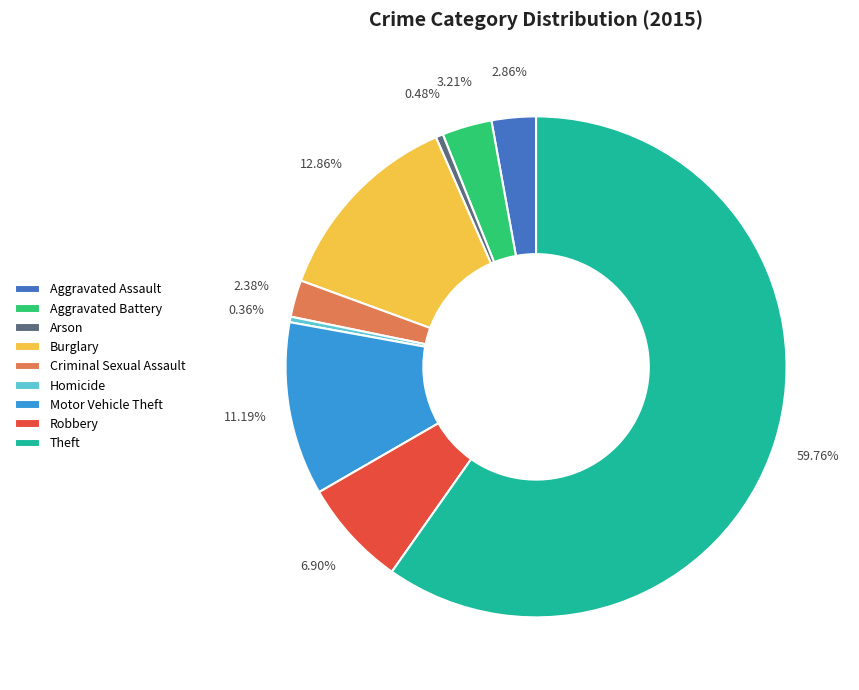

Do Arson and Motor Vehicle Theft together represent more than half of the pie?

No